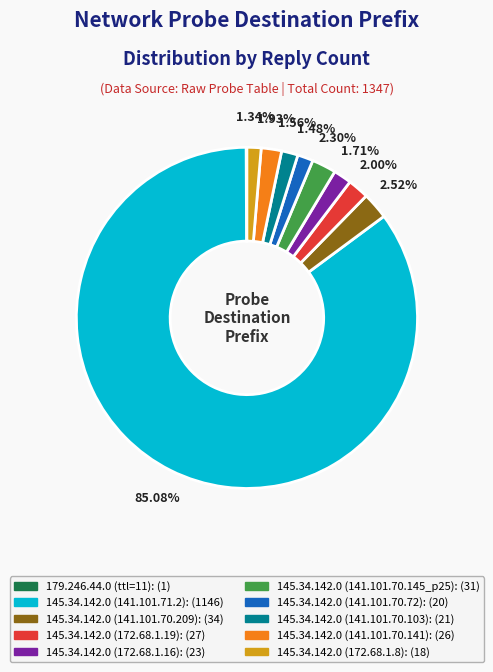

Is there any slice that represents more than half of the pie?

Yes